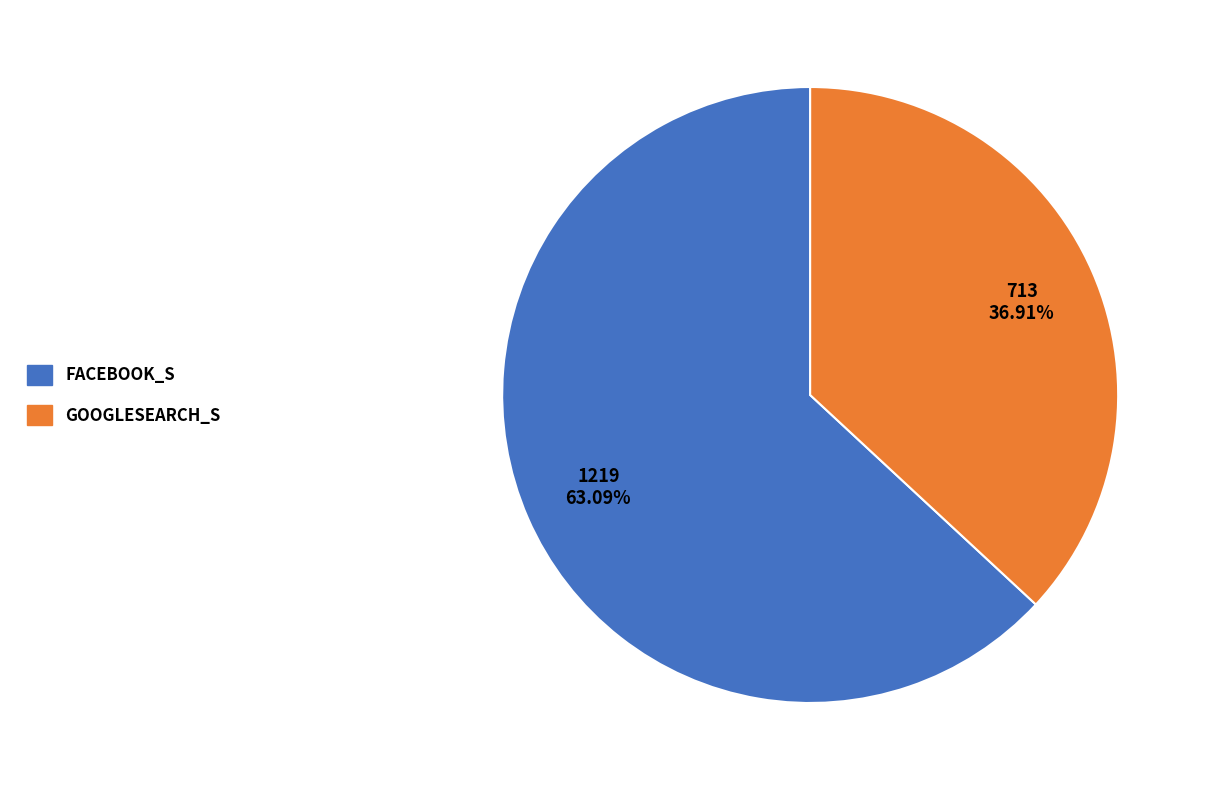

Is there a majority slice in this chart?

Yes